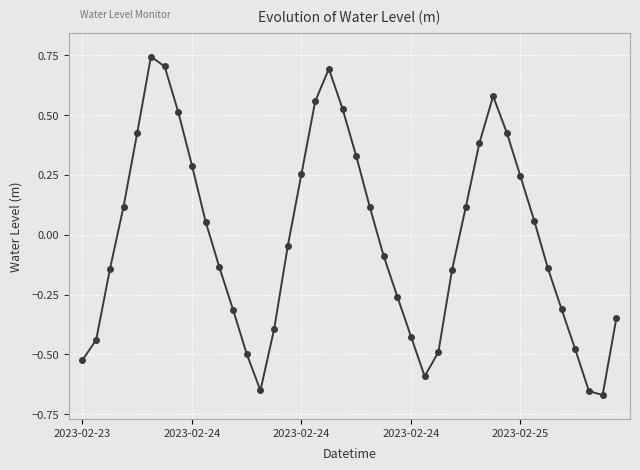

True or false: the data has more than 1 interior local peaks.

True